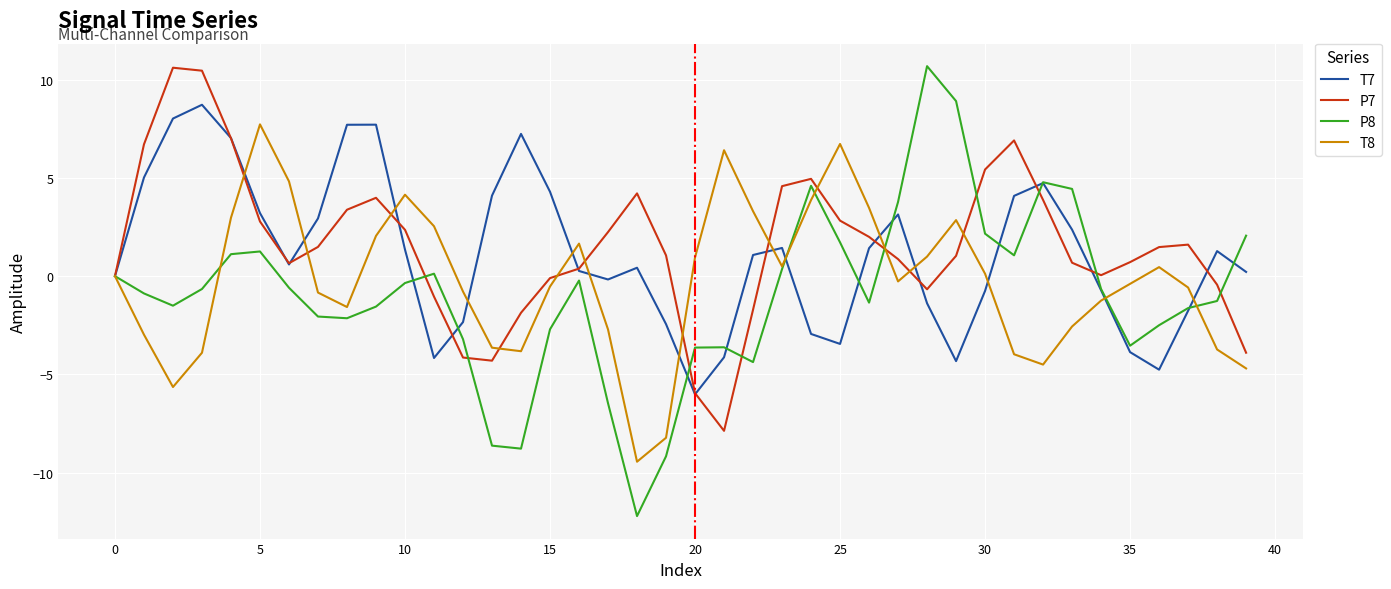

Which series has the largest range (max minus min)?

P8